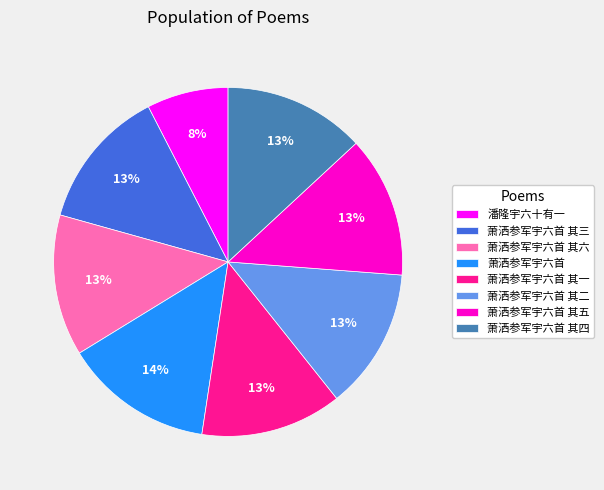

Is the sum of 萧洒参军宇六首 and 萧洒参军宇六首 其三 greater than half?

No